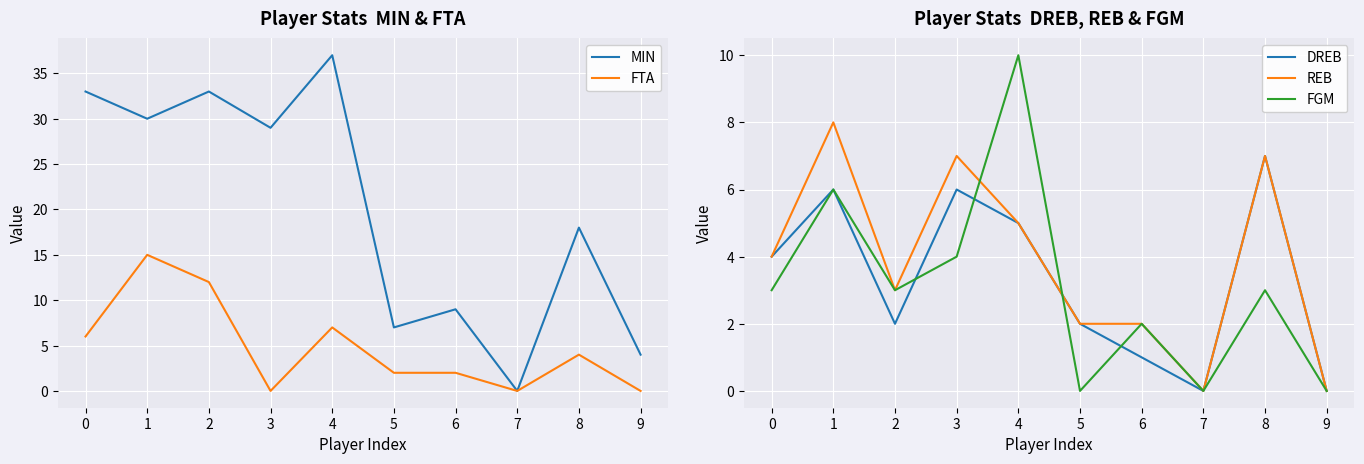

At how many categories does at least one series exceed 11?

6